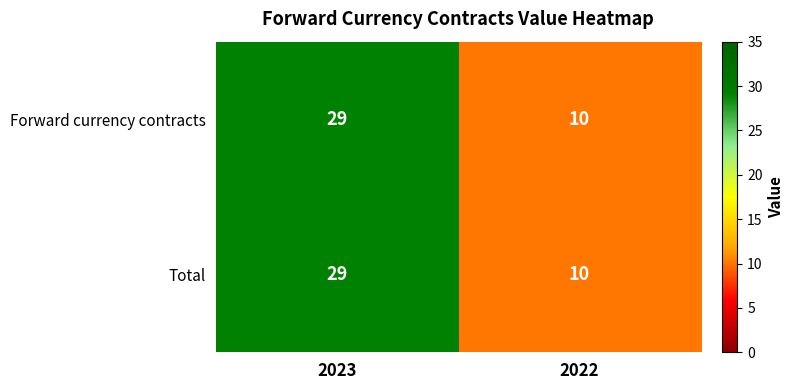

The Forward currency contracts series shows 29 at 2023. True or false?

True